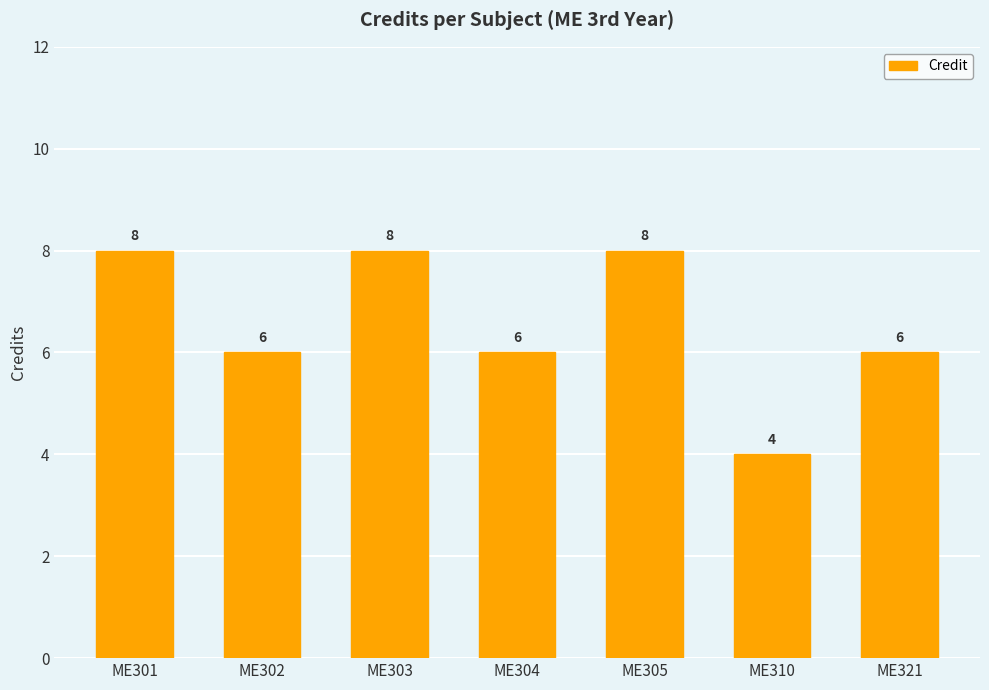

What is the minimum value shown in the chart?

4